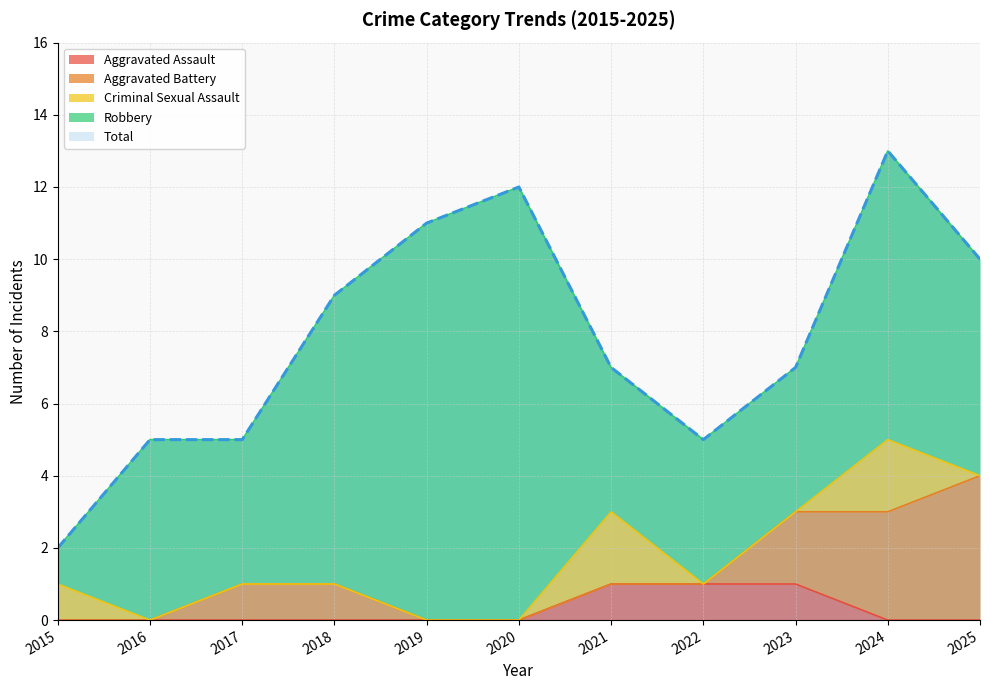

The Aggravated Assault series shows 0 at 2017. True or false?

True